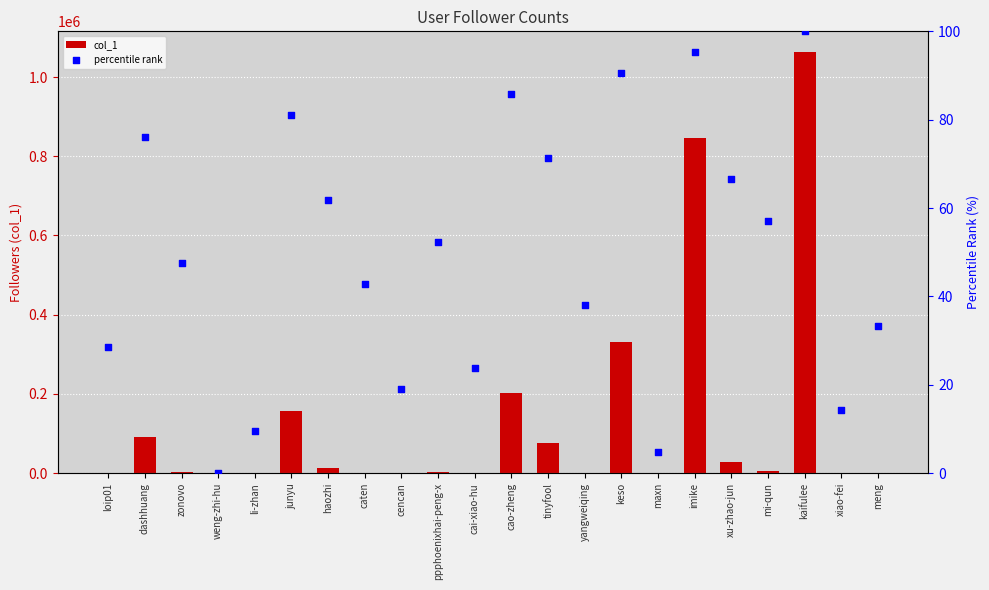

At how many categories does at least one series exceed 921633?

1